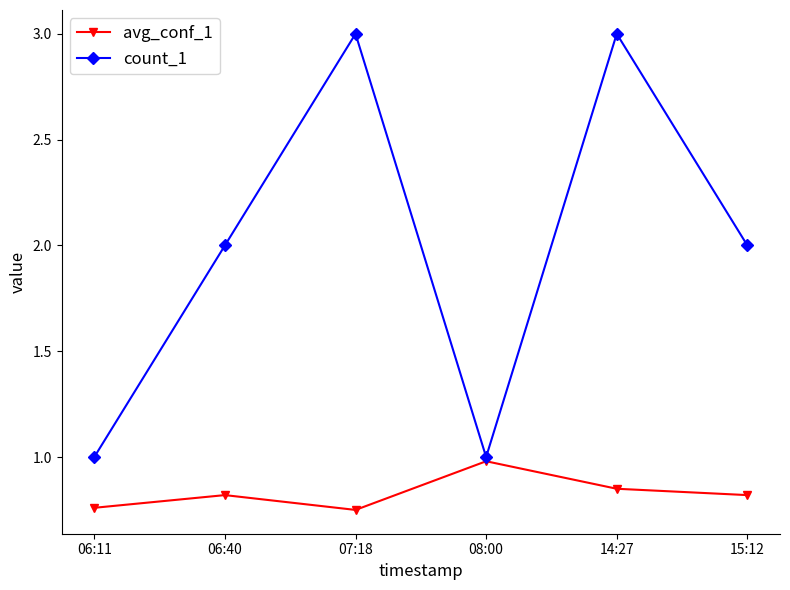

Between 06:11 and 06:40, which series saw the biggest shift?

count_1